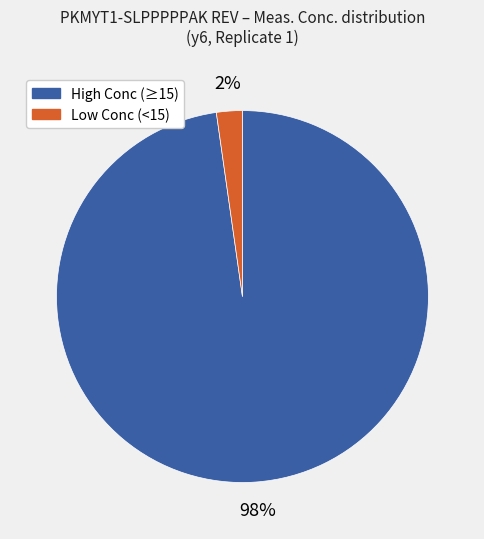

To the nearest percent, what is the average slice percentage?

50%